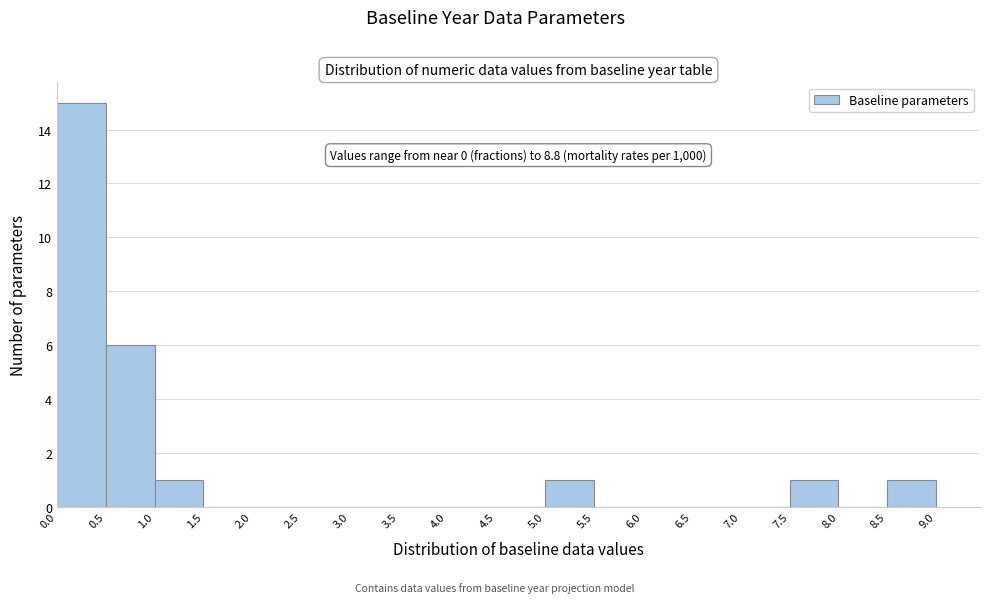

Over which range of the x-axis is the bar tallest?

0.0 to 0.5